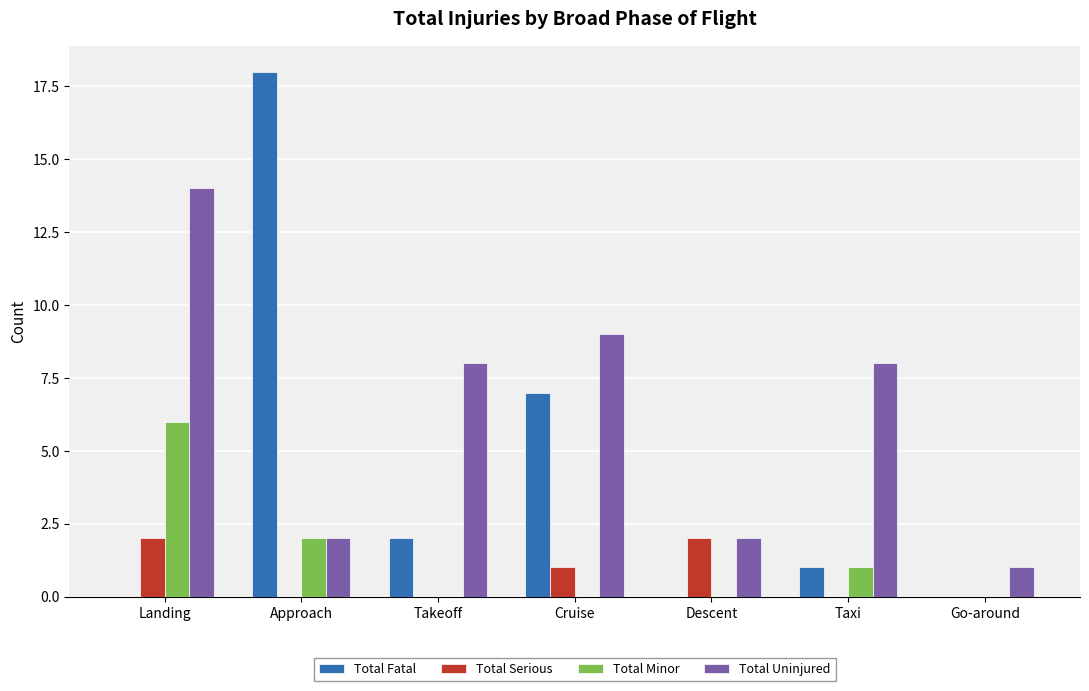

At which label does Total Minor reach its peak?

Landing